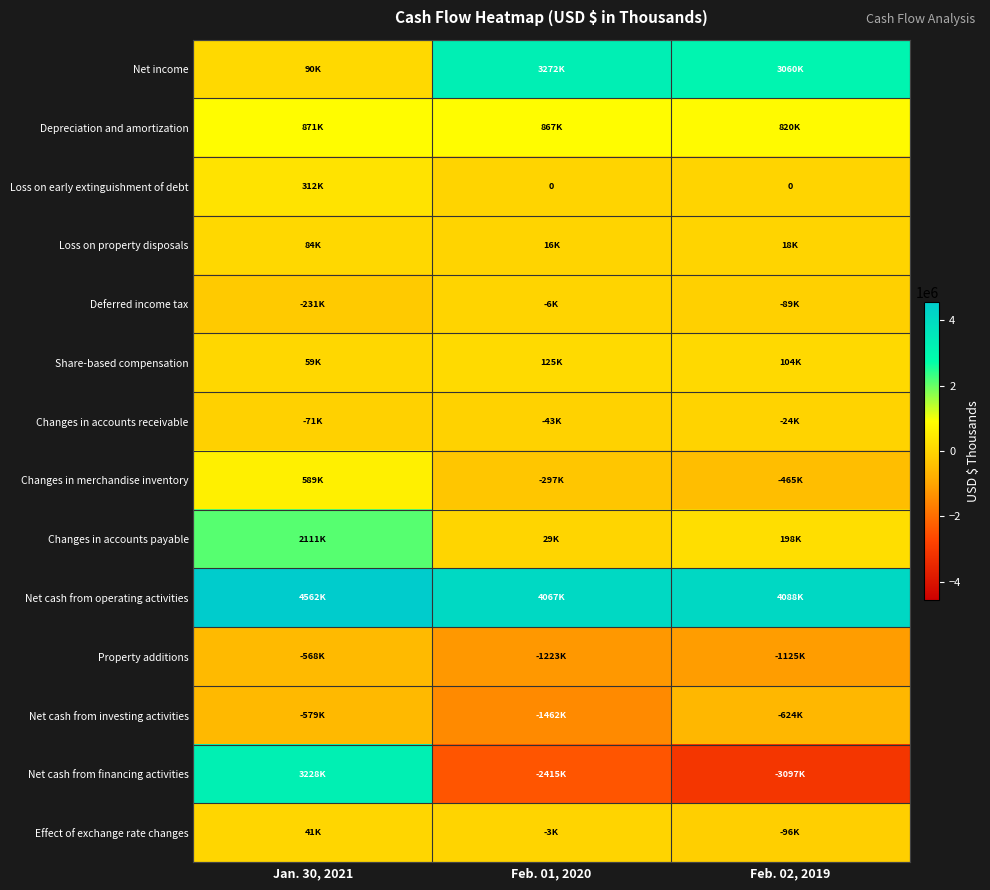

Between Feb. 02, 2019 and Jan. 30, 2021, which is larger?

Feb. 02, 2019